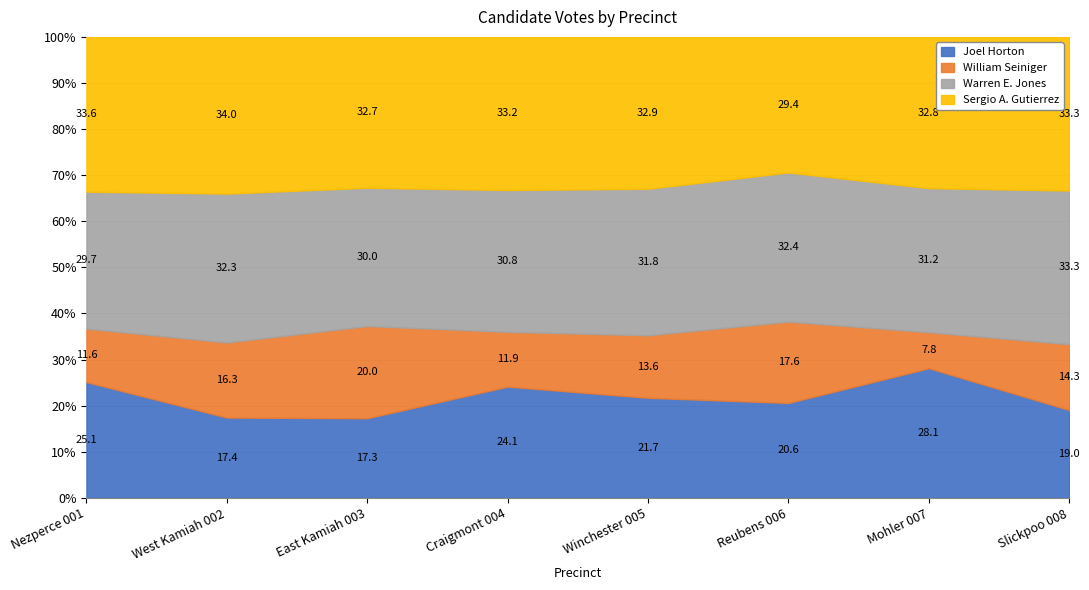

The Joel Horton series shows 28.1 at Mohler 007. True or false?

True